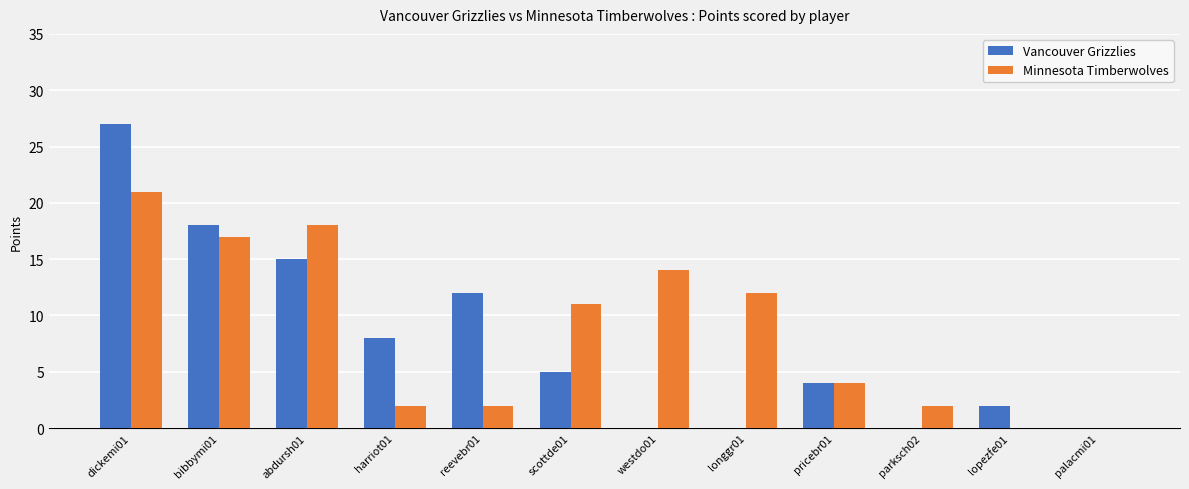

The Vancouver Grizzlies series shows 22 at abdursh01. True or false?

False